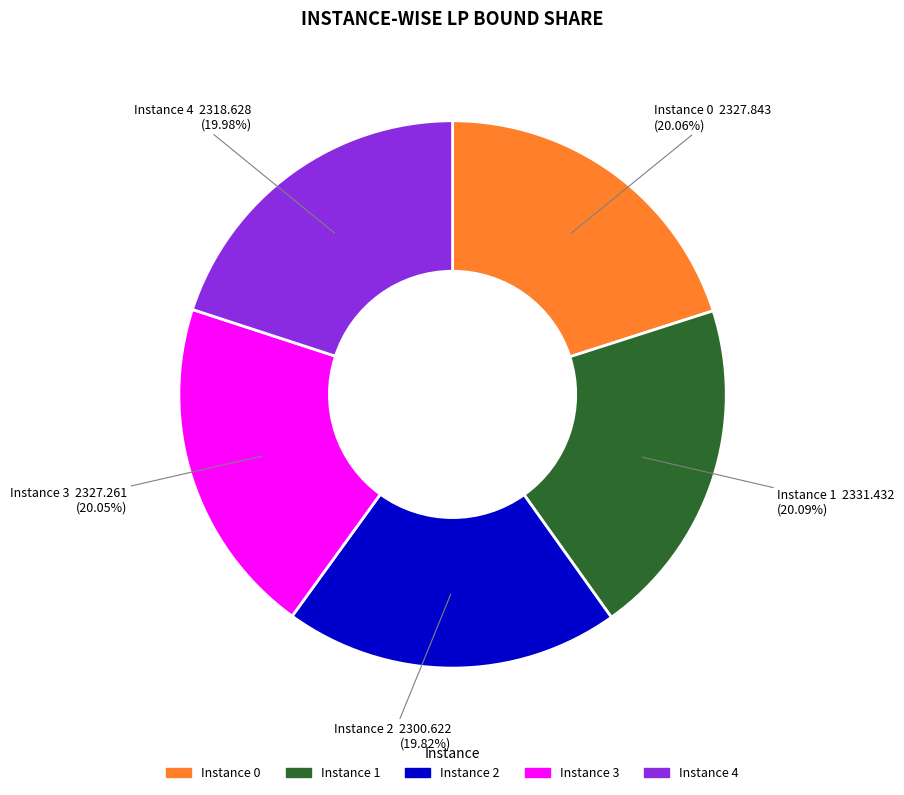

Is there a majority slice in this chart?

No